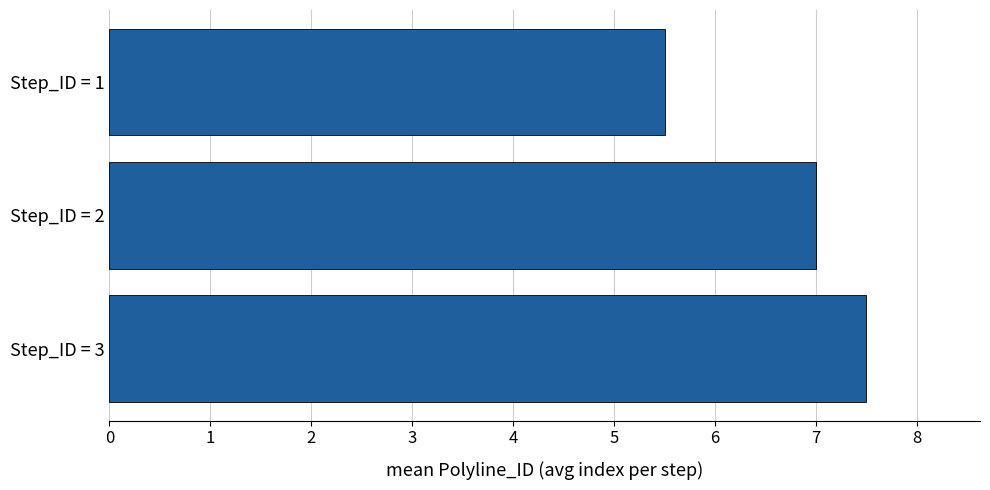

How many bars are there in total?

3